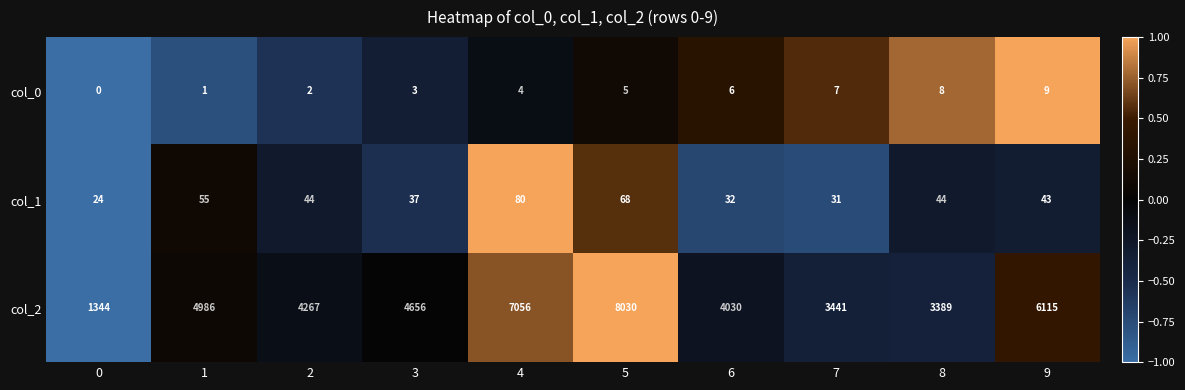

The value of col_0 at 3 is 3. True or false?

True